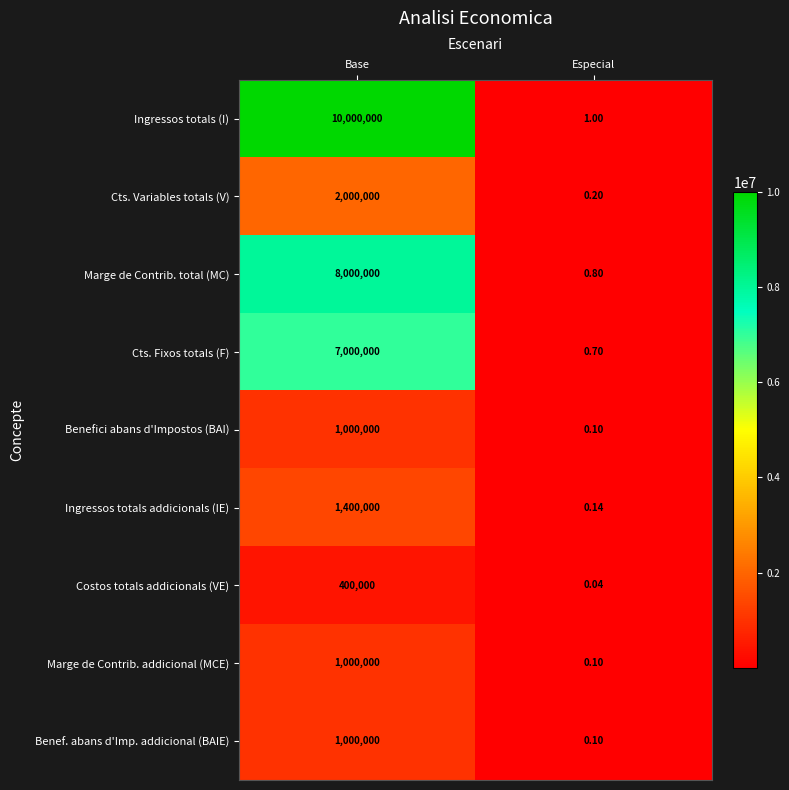

At which label is Benefici abans d'Impostos (BAI) closest to 500000?

Especial